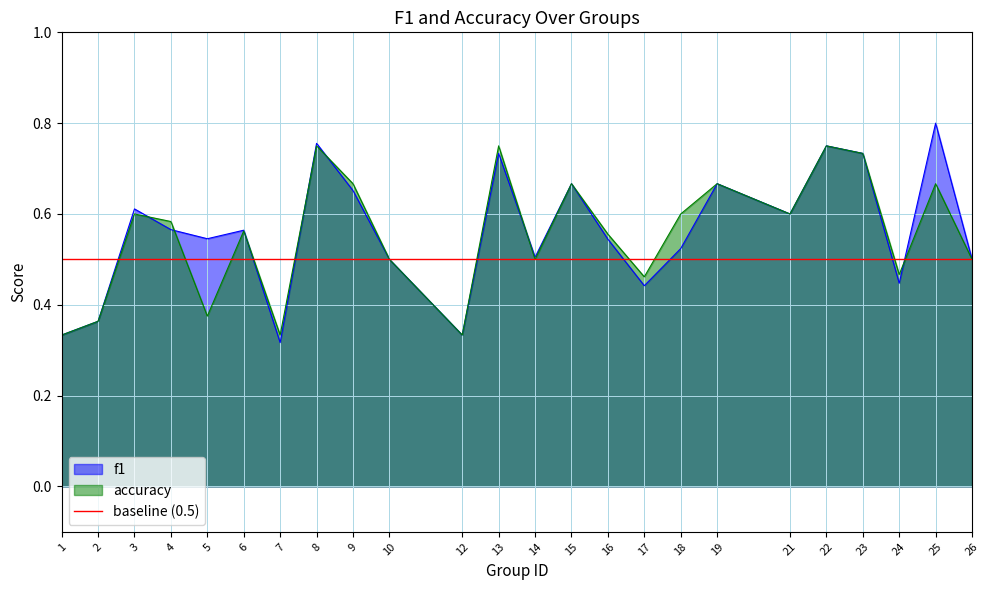

How many lines are shown in the chart?

2